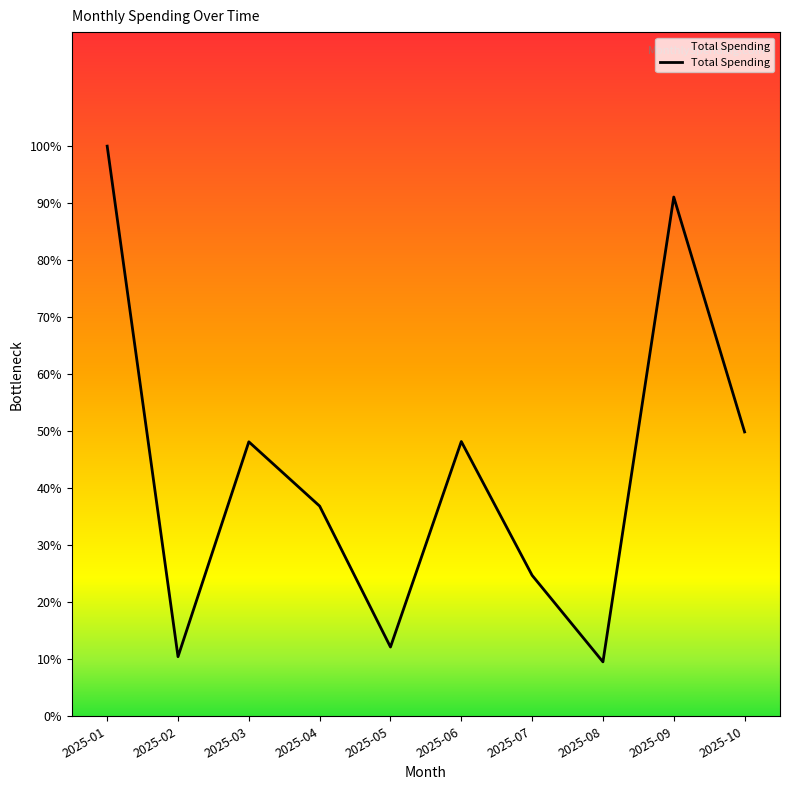

What is the greatest value displayed?

100.0